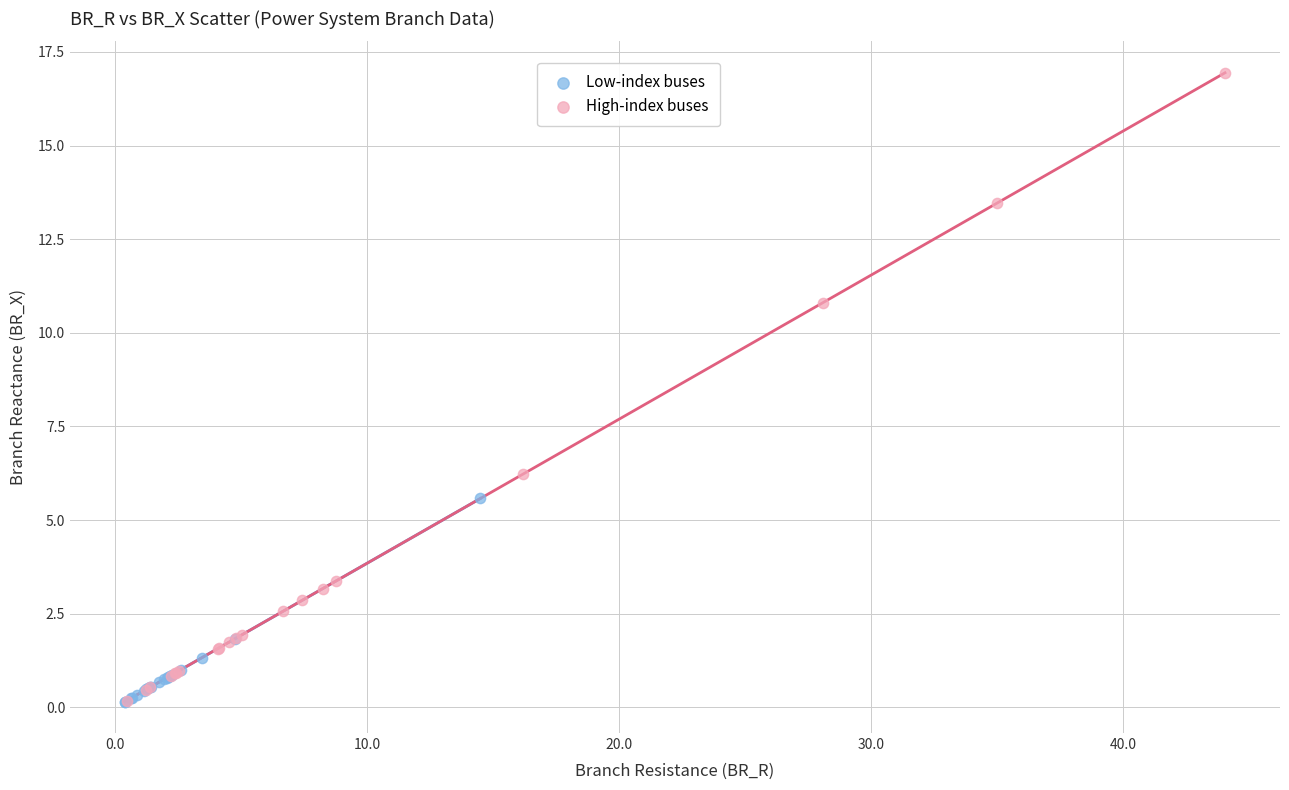

Which series has the largest Y range (max minus min)?

High-index buses